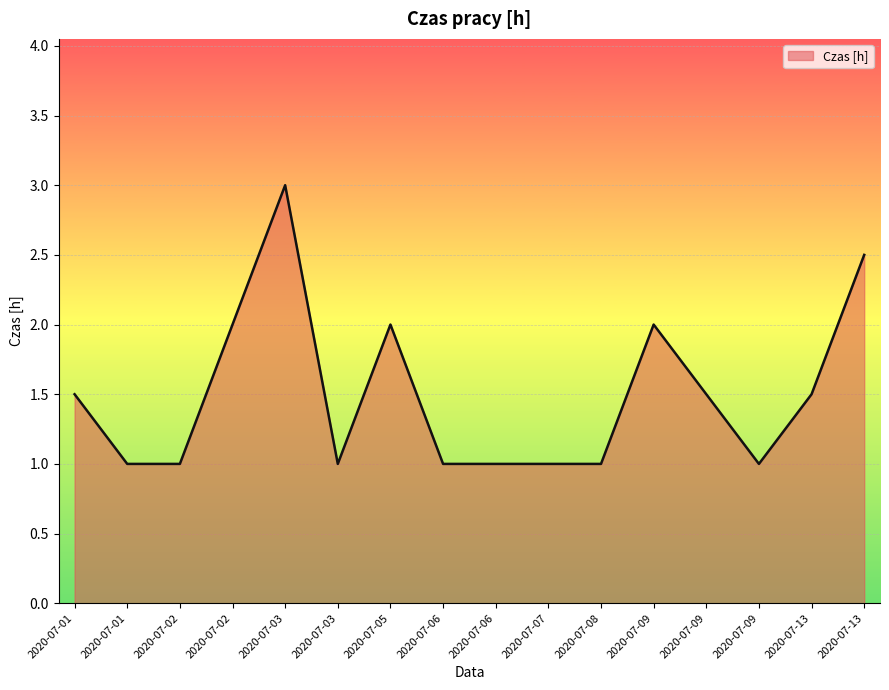

The chart shows a value of 0.6 at 2020-07-09. True or false?

False